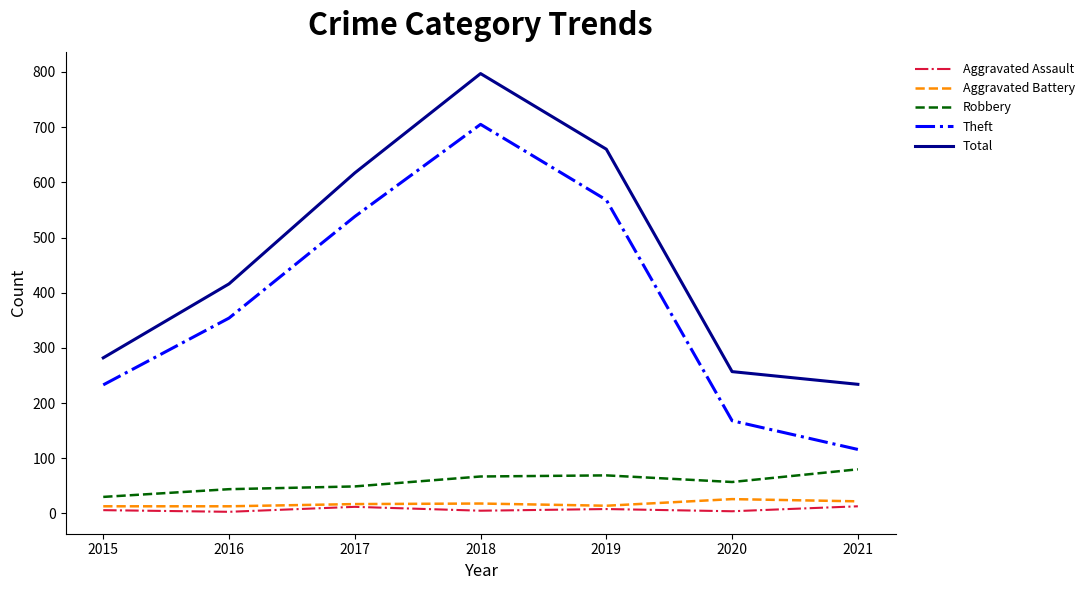

Which series has the largest total across all categories?

Total